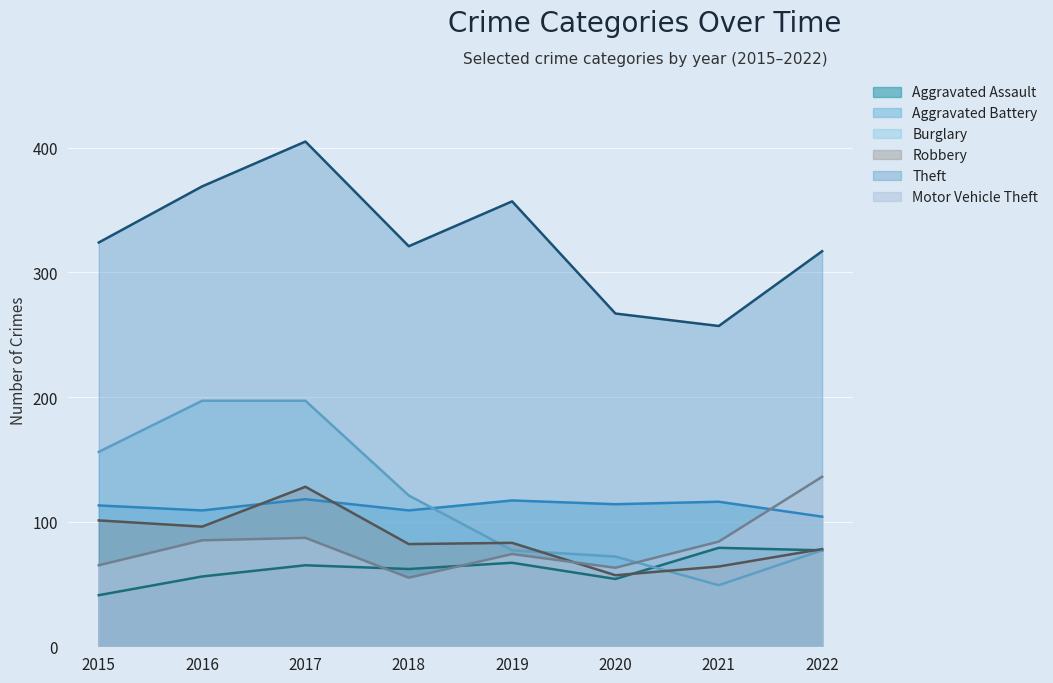

What are all the series names shown in the legend?

Aggravated Assault, Aggravated Battery, Burglary, Robbery, Theft, Motor Vehicle Theft